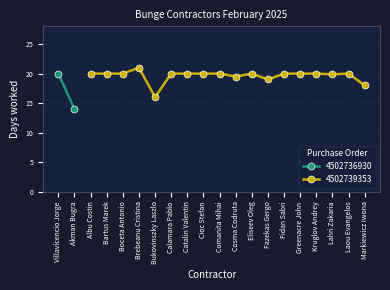

What is the ratio of the value at Bartus Marek to the value at Laou Evangelos?

1.0